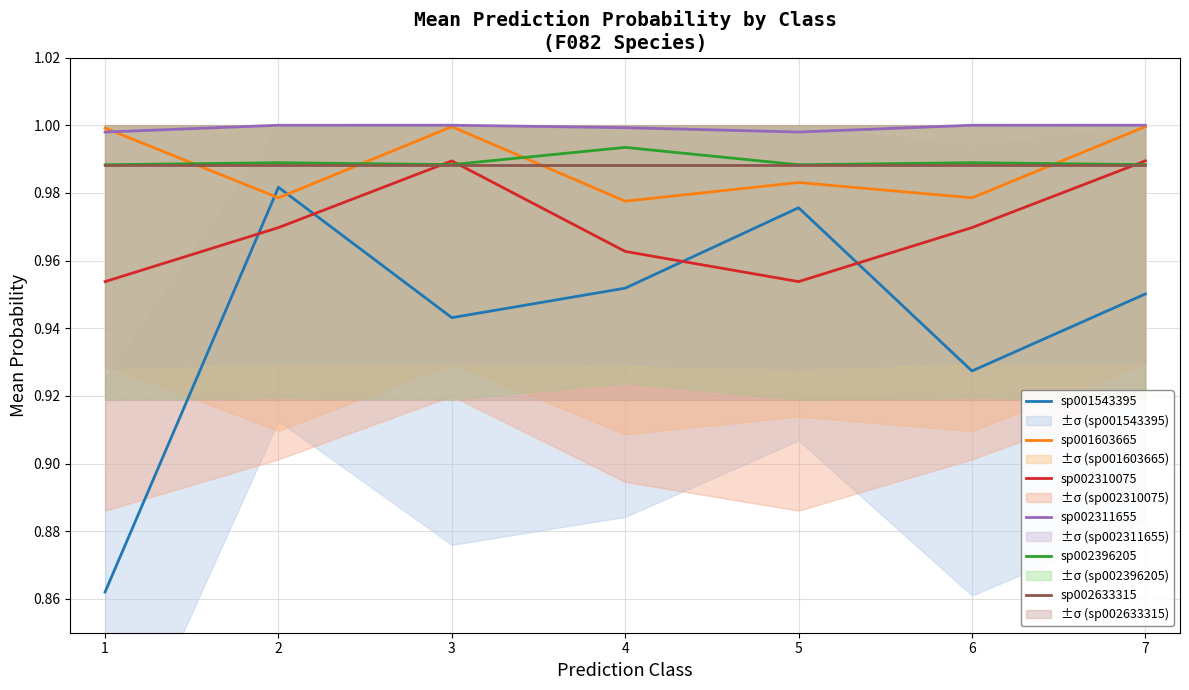

The value of sp002311655 at 3 is 1.7. True or false?

False